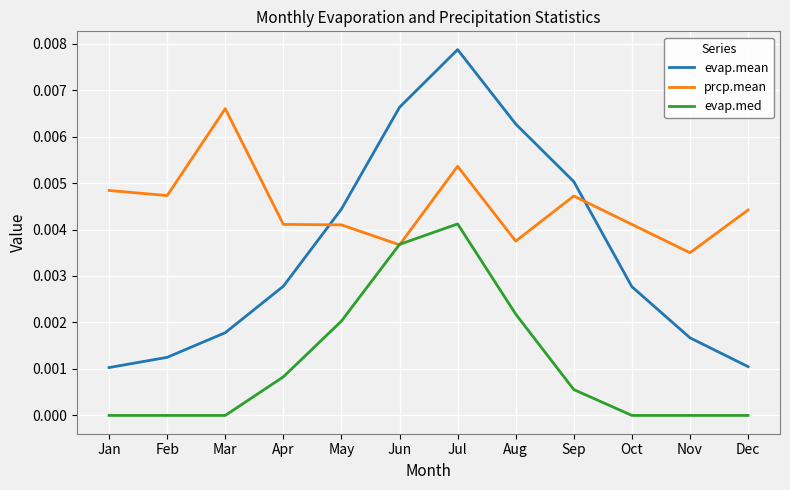

Which series ends up on top after the final intersection of evap.med and prcp.mean?

prcp.mean